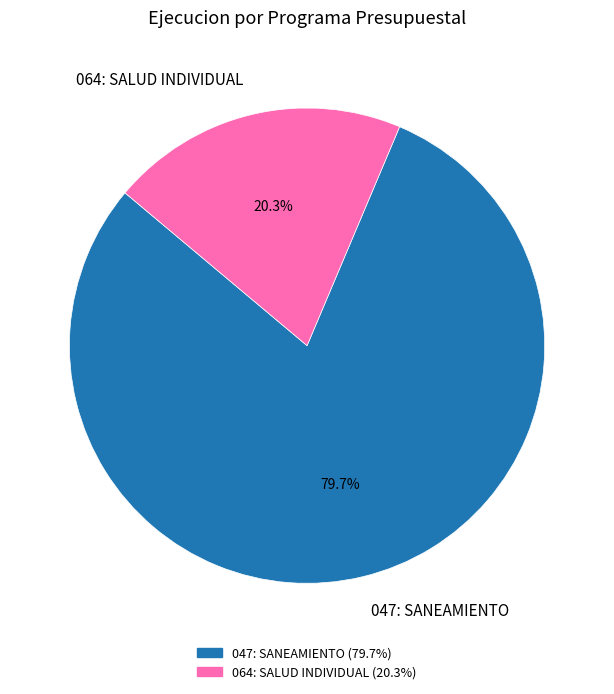

Which slice is the smallest?

064: SALUD INDIVIDUAL